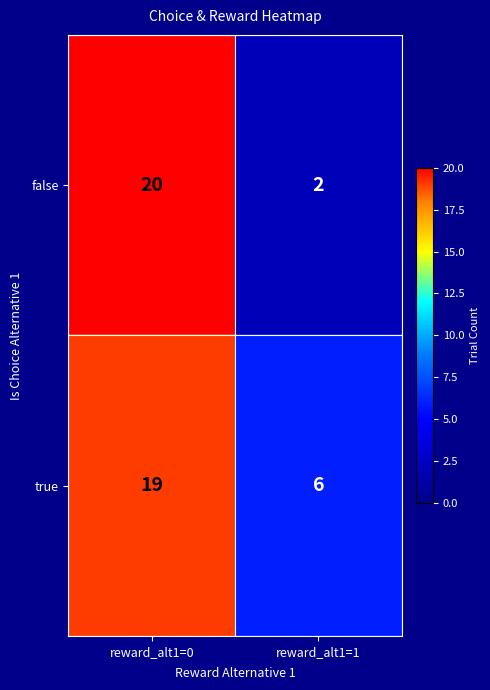

Reading right to left, list all the values displayed in this chart.

false: reward_alt1=1=2	reward_alt1=0=20
true: reward_alt1=1=6	reward_alt1=0=19